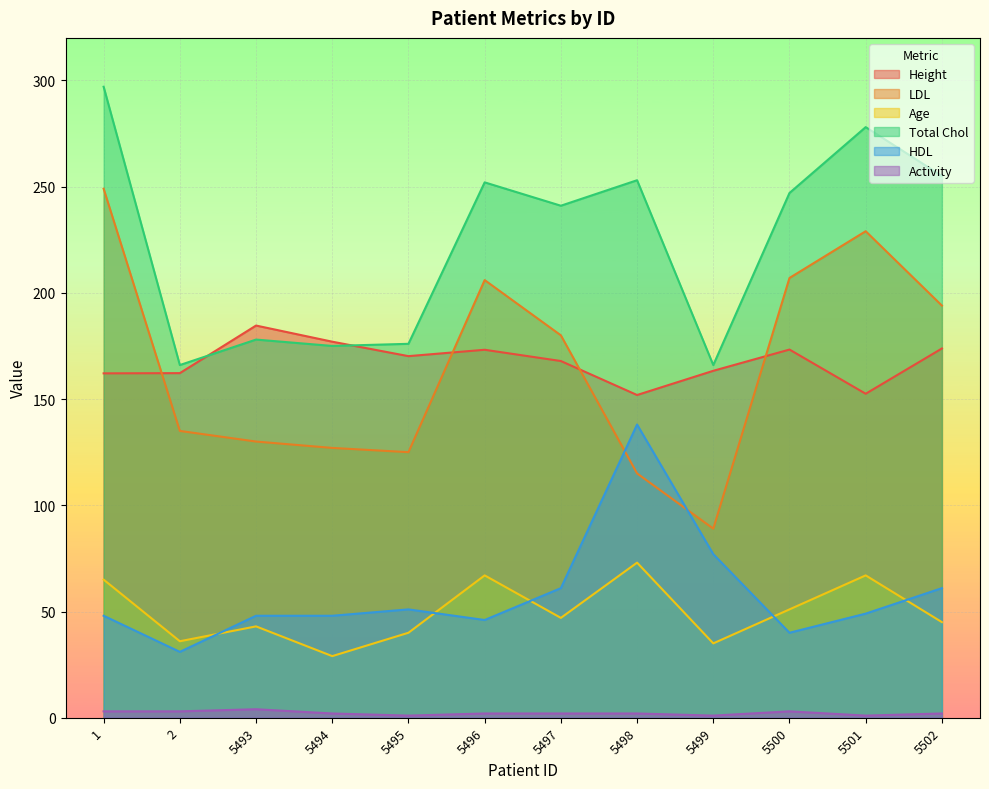

What is the value of the Height point at the 3rd from the left?

184.6